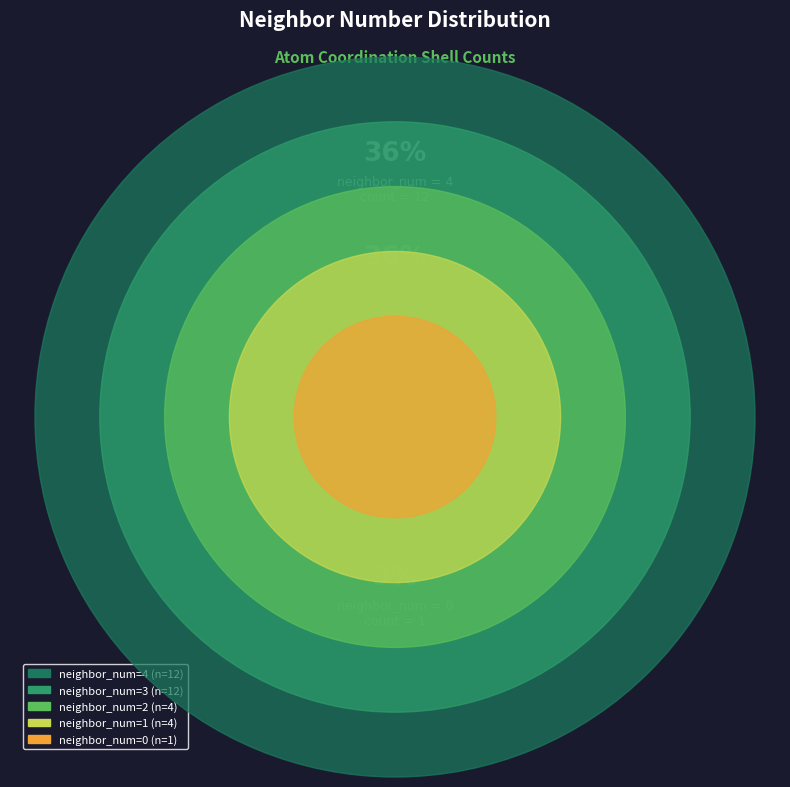

To the nearest percent, what is the difference between the 0 and 4 slice percentages?

33%